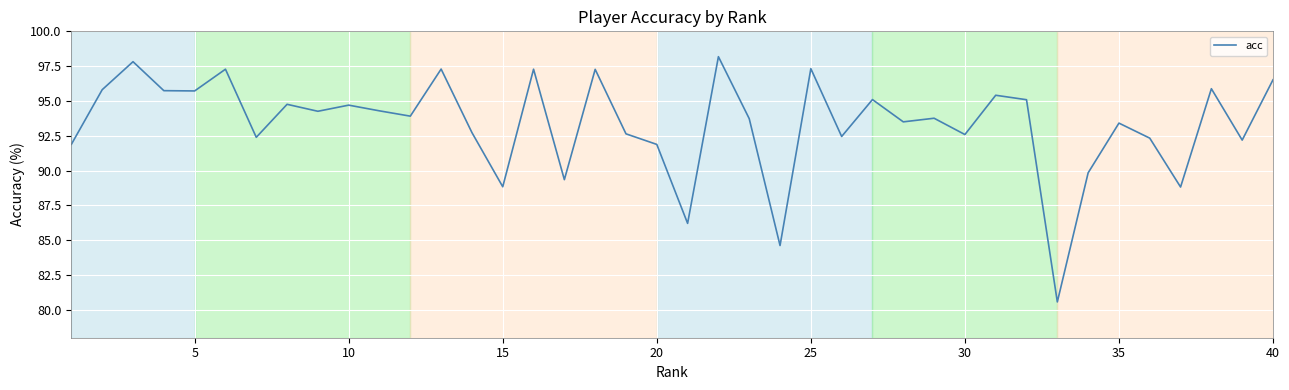

What is the greatest value displayed?

98.2